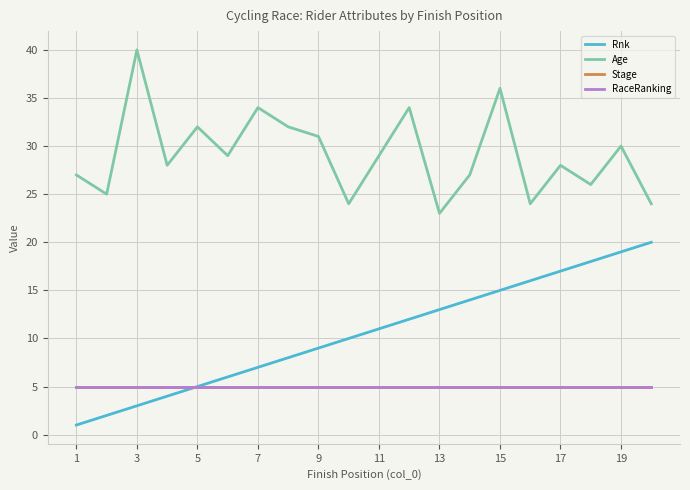

True or false: Age and Rnk cross at least once.

False